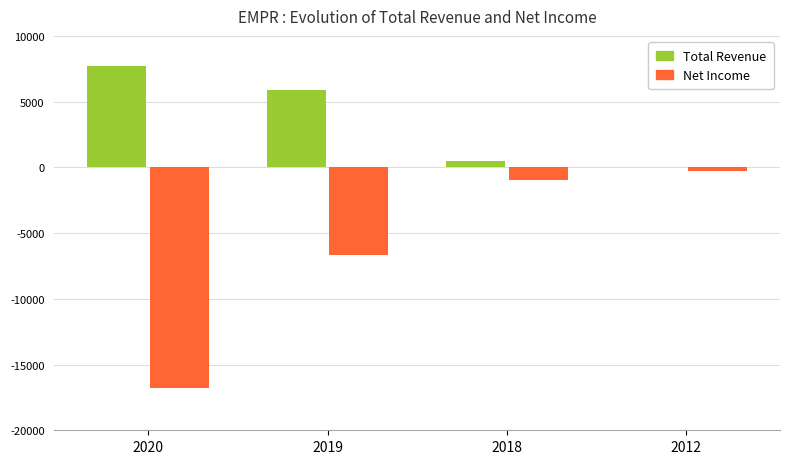

Is the value of Net Income at 2012 greater than the value of Total Revenue at 2012?

No